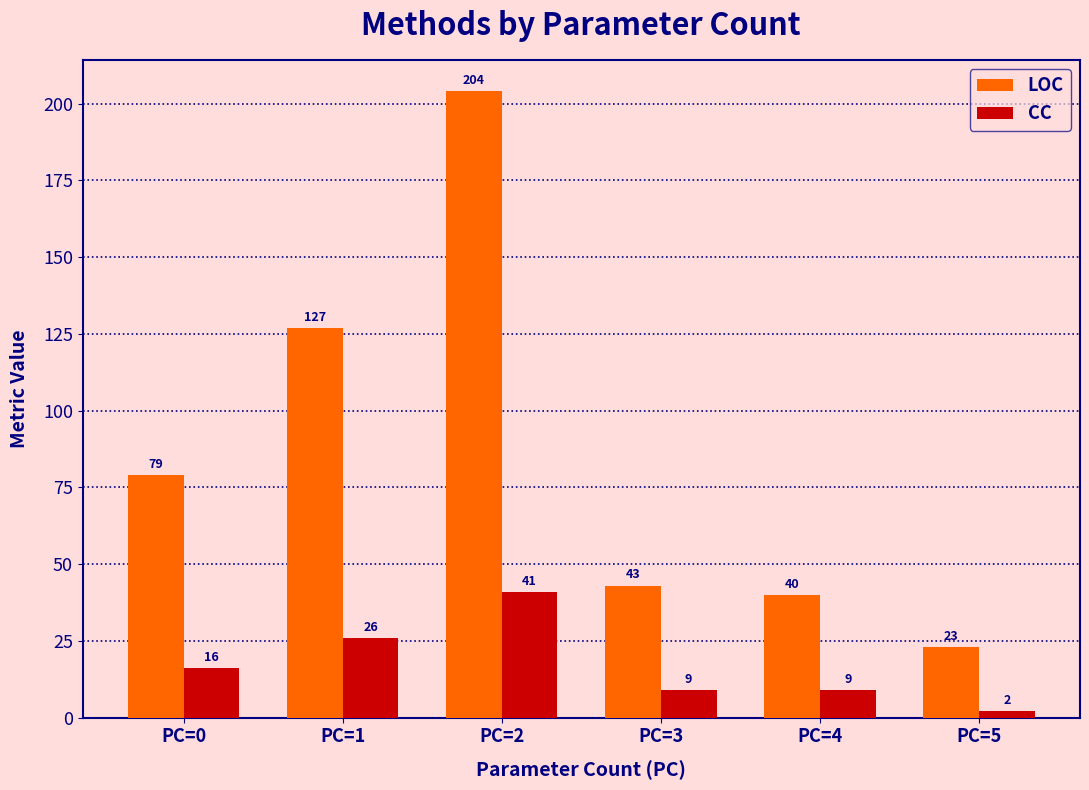

At which label does LOC reach its peak?

PC=2